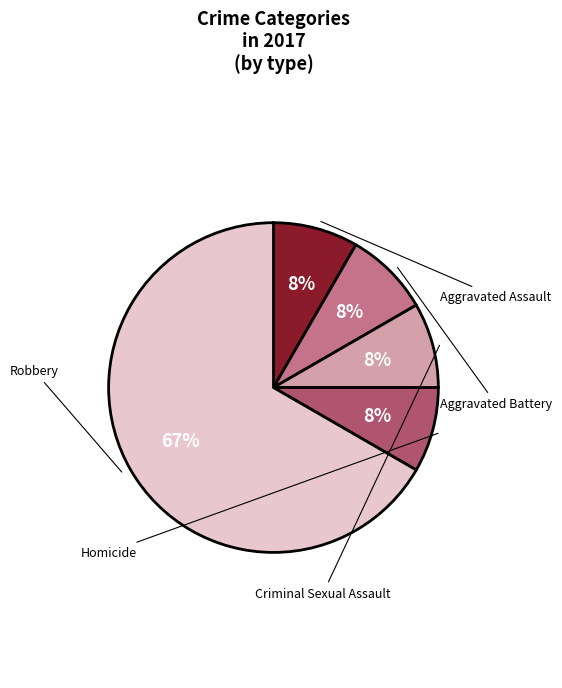

Rank the categories by value from highest to lowest.

Robbery, Aggravated Assault, Aggravated Battery, Criminal Sexual Assault, Homicide